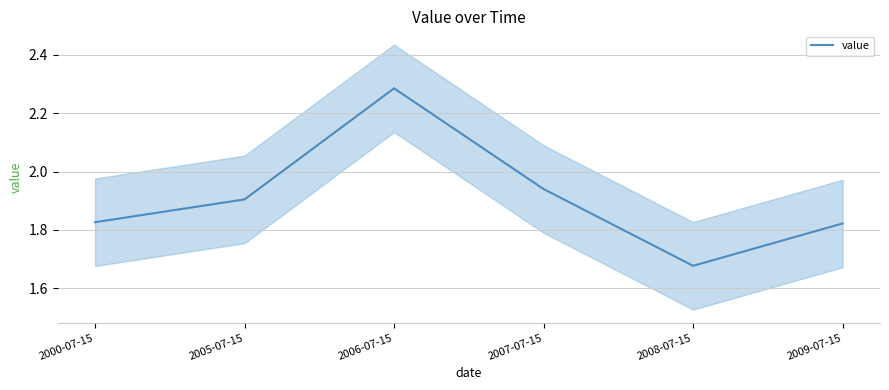

Where is the data nearest to the value 1?

2008-07-15